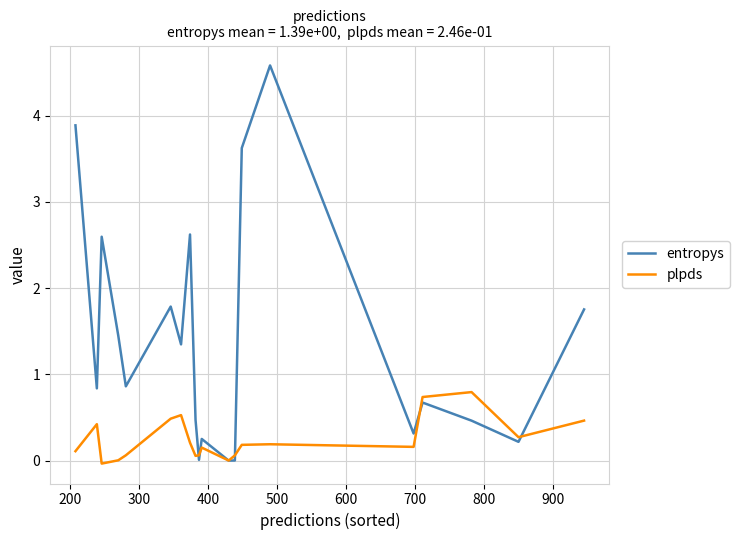

Which series has the largest range (max minus min)?

entropys